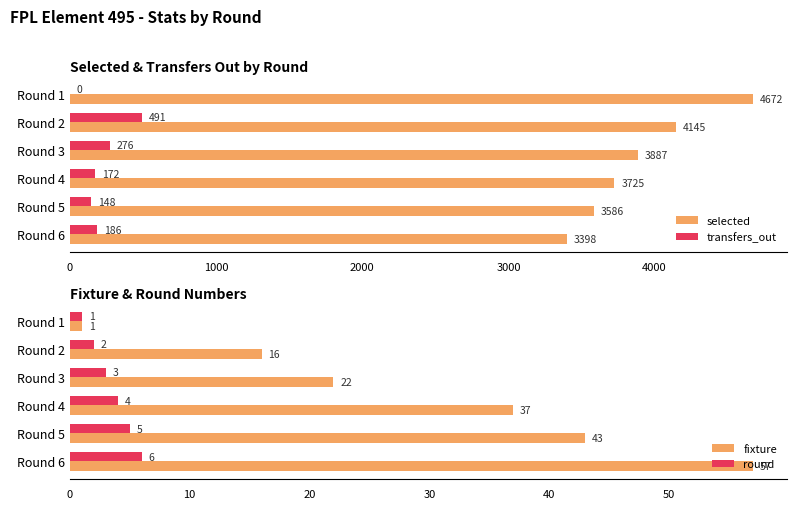

Is it true that round equals 1 at Round 3?

False